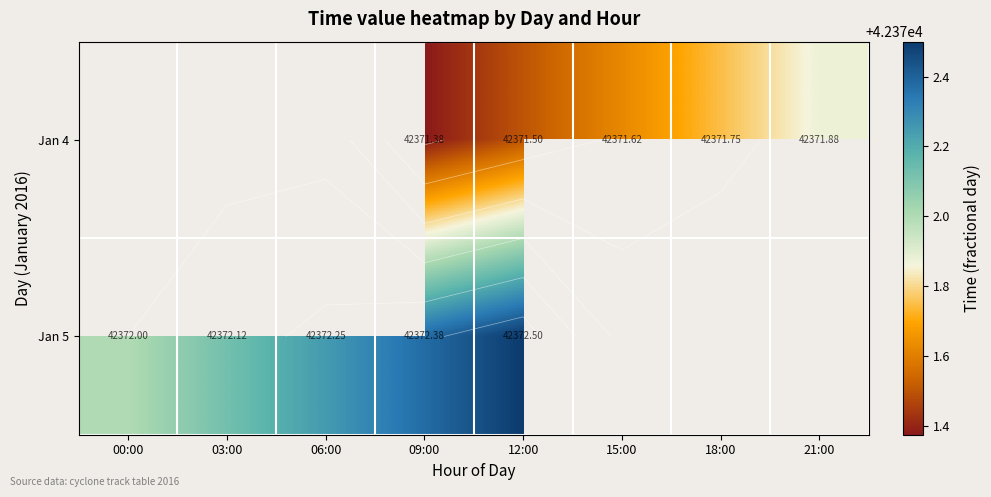

Where does the Jan 4 series first go above 42371?

09:00